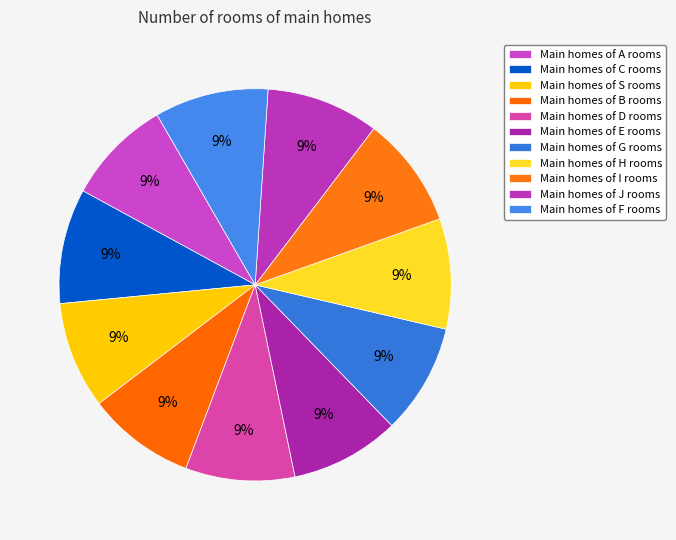

What is the largest slice in the pie chart?

C